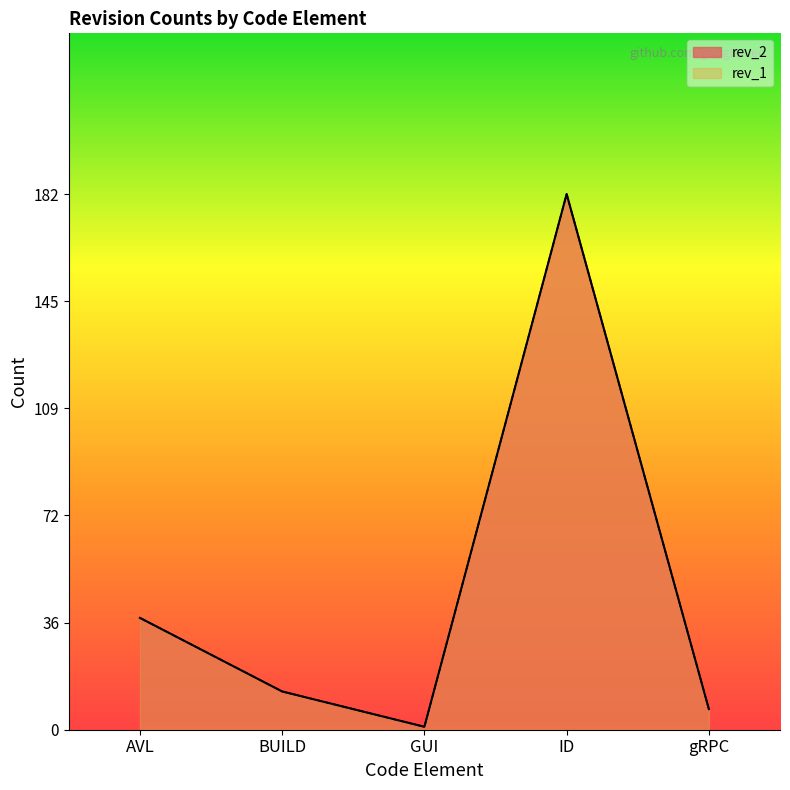

Which has a higher value, AVL or BUILD?

AVL